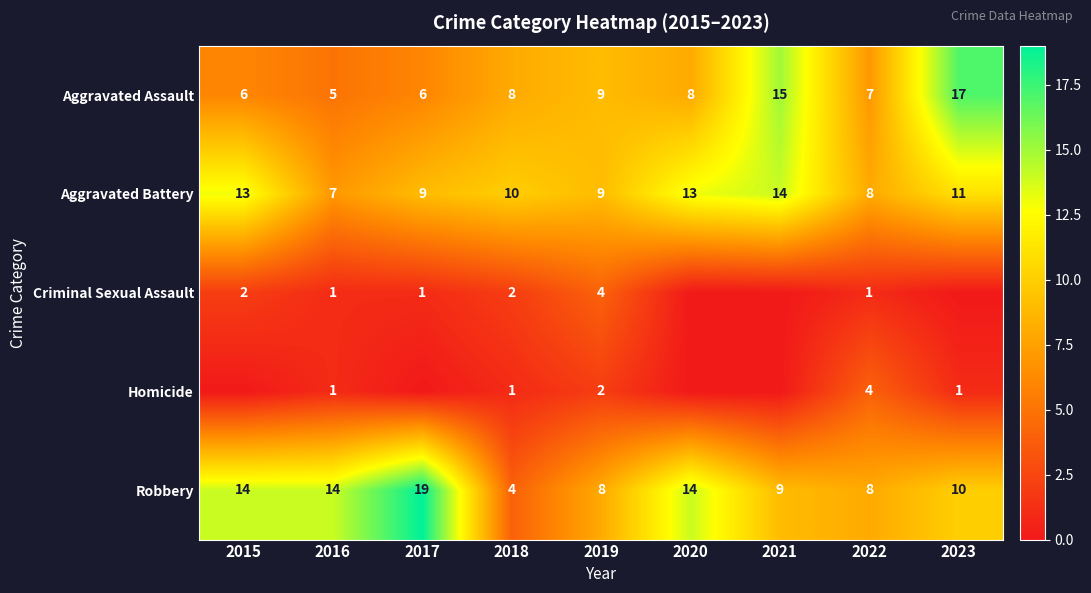

The Aggravated Battery series shows 13 at 2015. True or false?

True